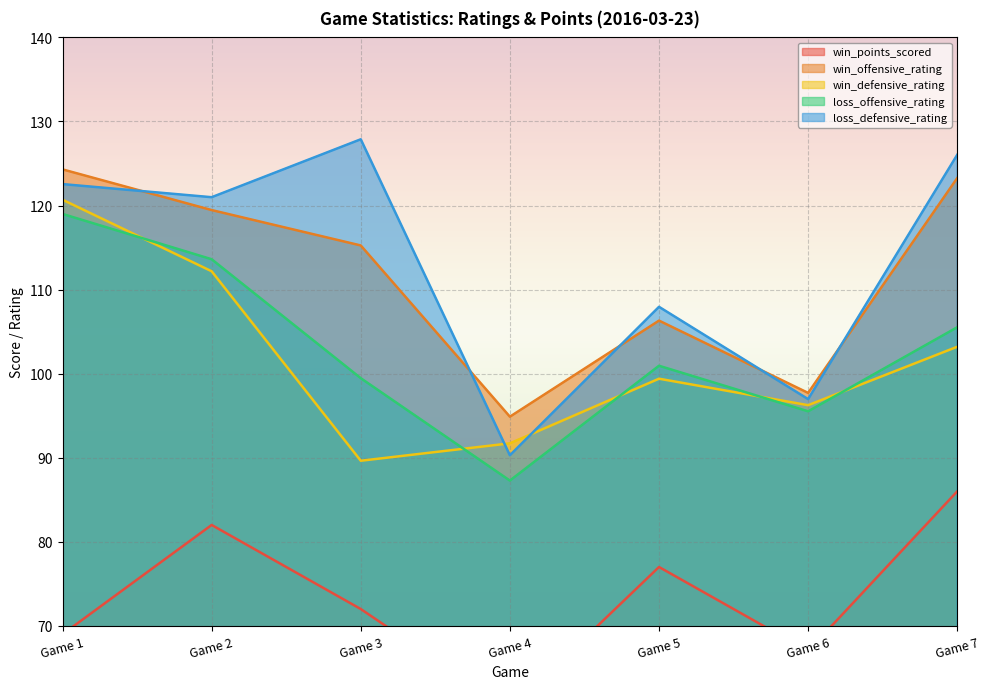

List the series in order of their peak value, lowest first.

win_points_scored, loss_offensive_rating, win_defensive_rating, win_offensive_rating, loss_defensive_rating